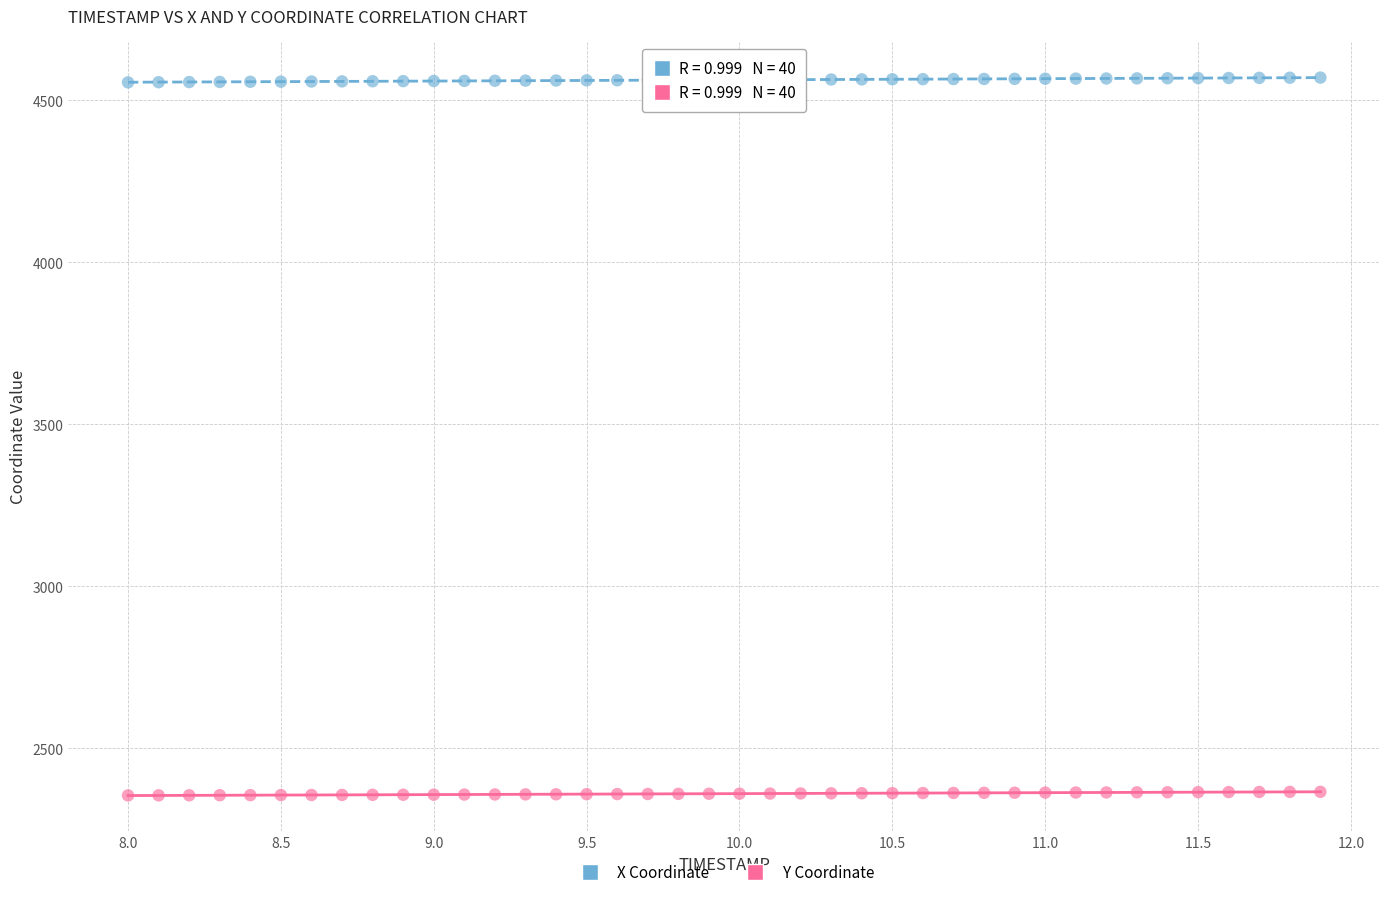

Which series reaches the minimum Y coordinate?

Y Coordinate